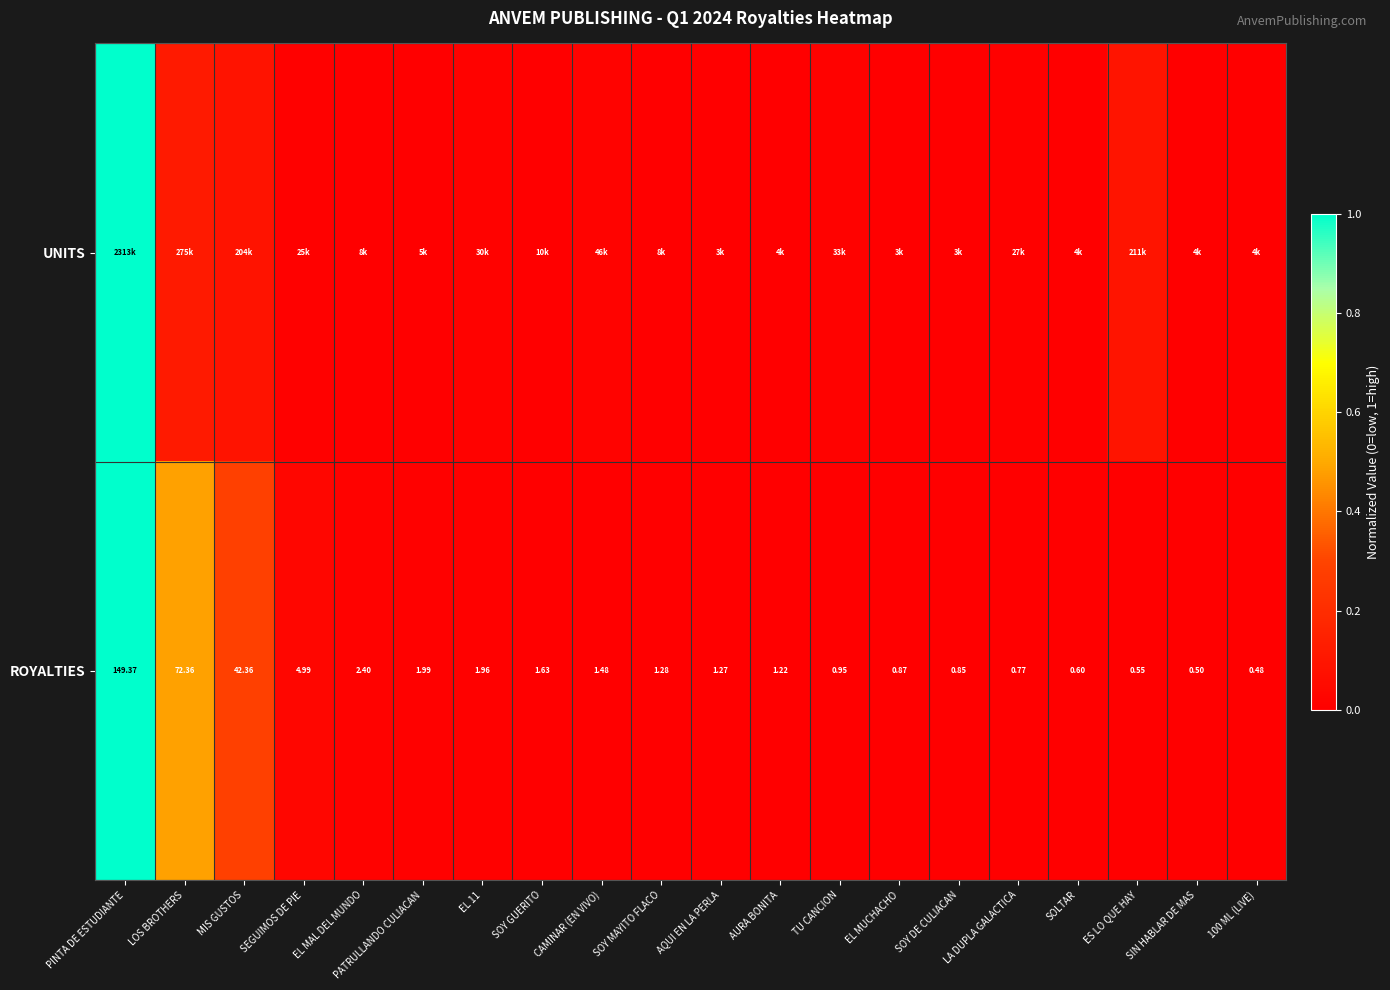

At which label does ROYALTIES first exceed 1?

PINTA DE ESTUDIANTE